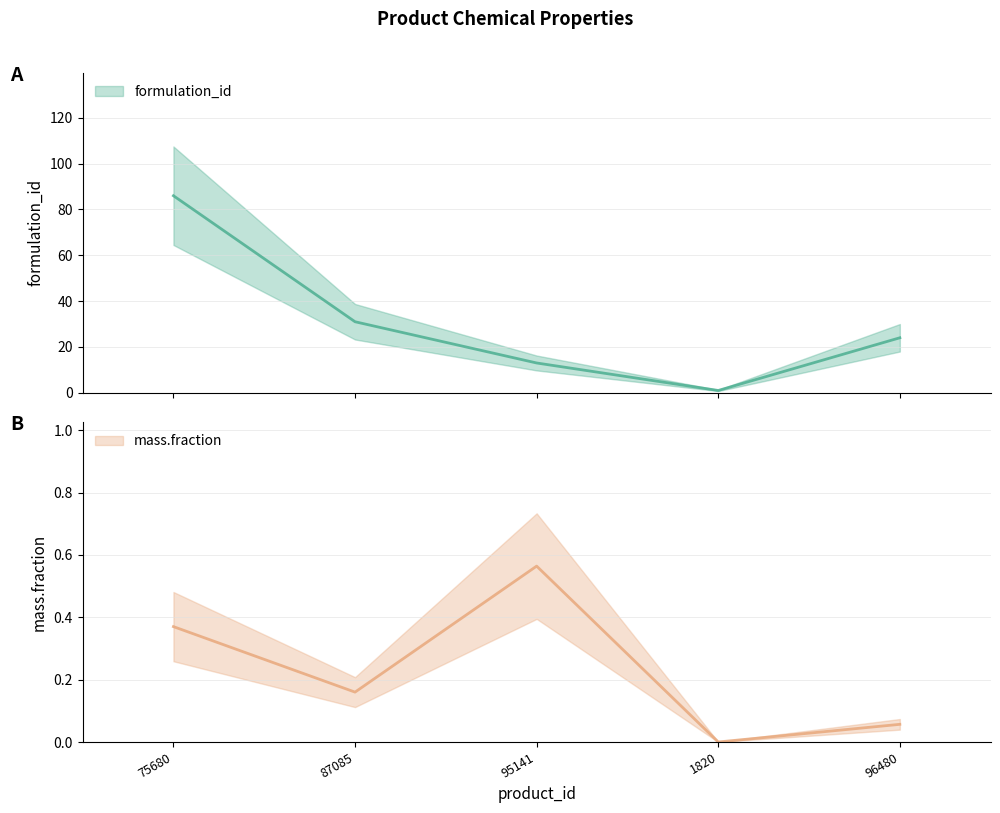

How many data points in formulation_id are less than 24?

2